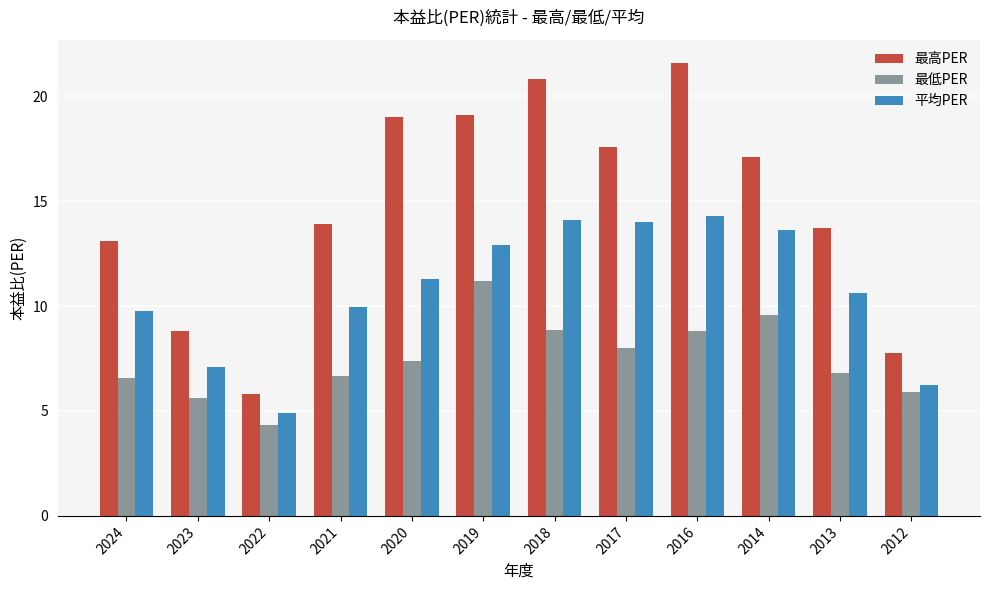

How many bars are there in each group?

3